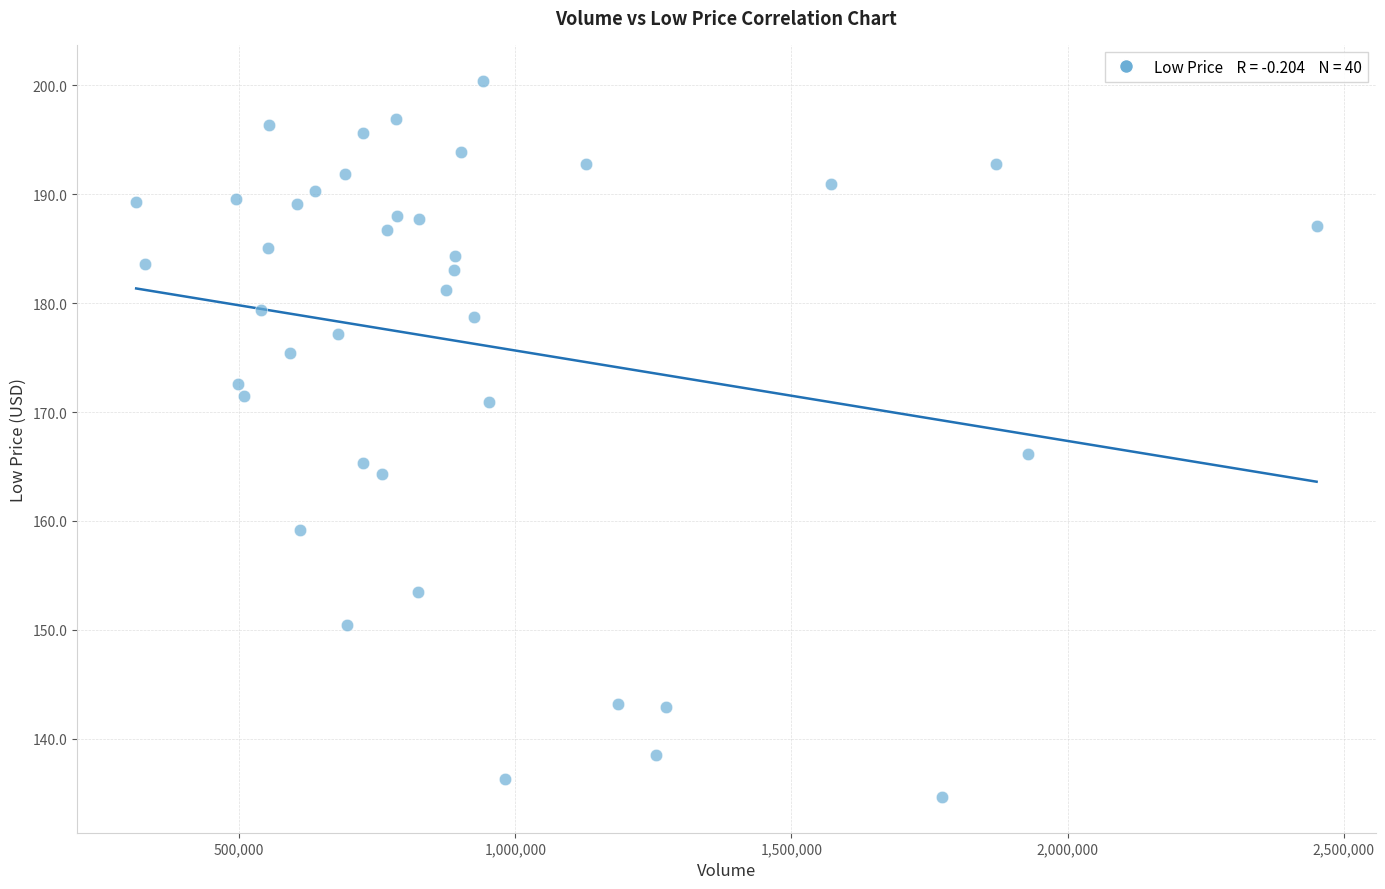

What Y value in the scatter plot is closest to 167?

166.1